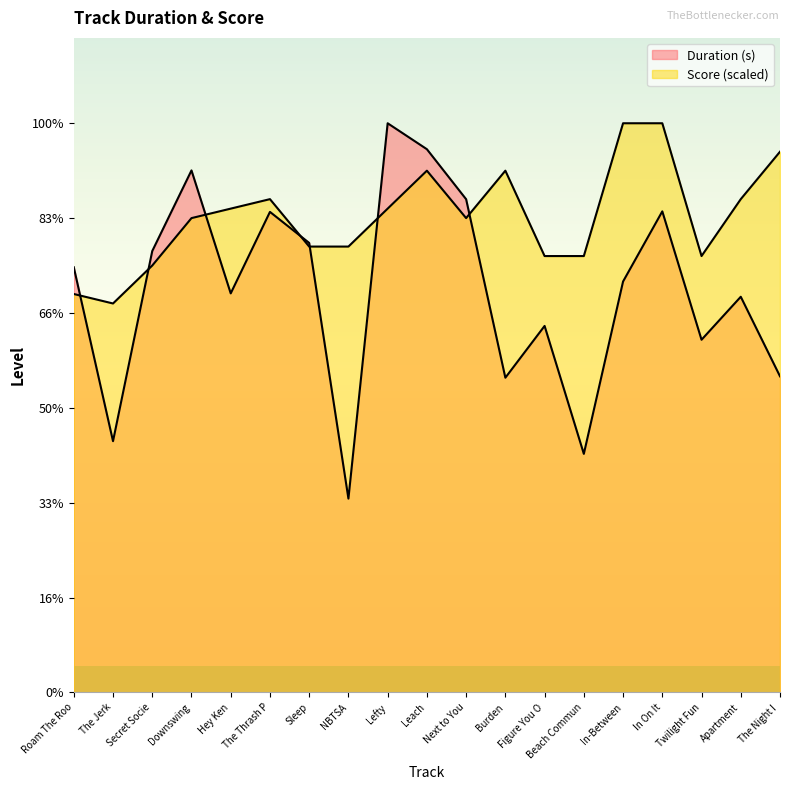

What is the average value of the Duration (s) series?

170.0